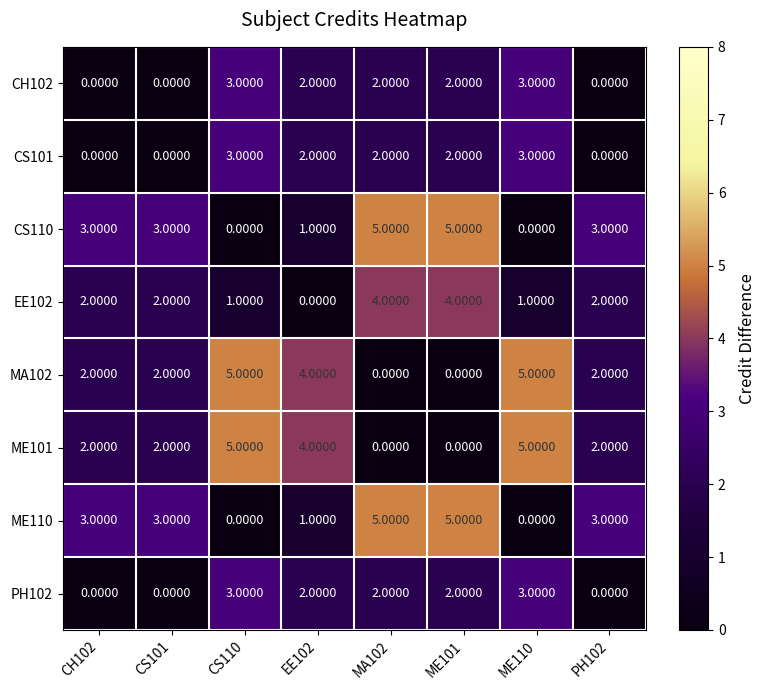

What is the difference between the maximum and minimum values in the CS101 series?

3